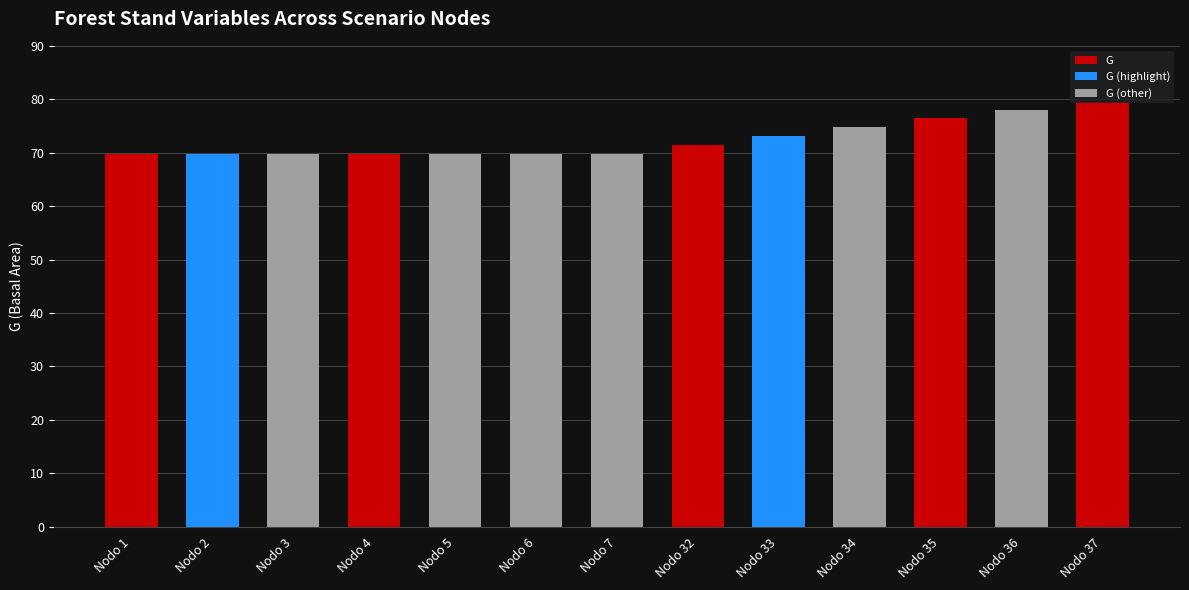

Reading right to left, what are all the values shown in this chart?

Nodo 37=79.4	Nodo 36=78.0	Nodo 35=76.4	Nodo 34=74.8	Nodo 33=73.2	Nodo 32=71.5	Nodo 7=69.7	Nodo 6=69.7	Nodo 5=69.7	Nodo 4=69.7	Nodo 3=69.7	Nodo 2=69.7	Nodo 1=69.7